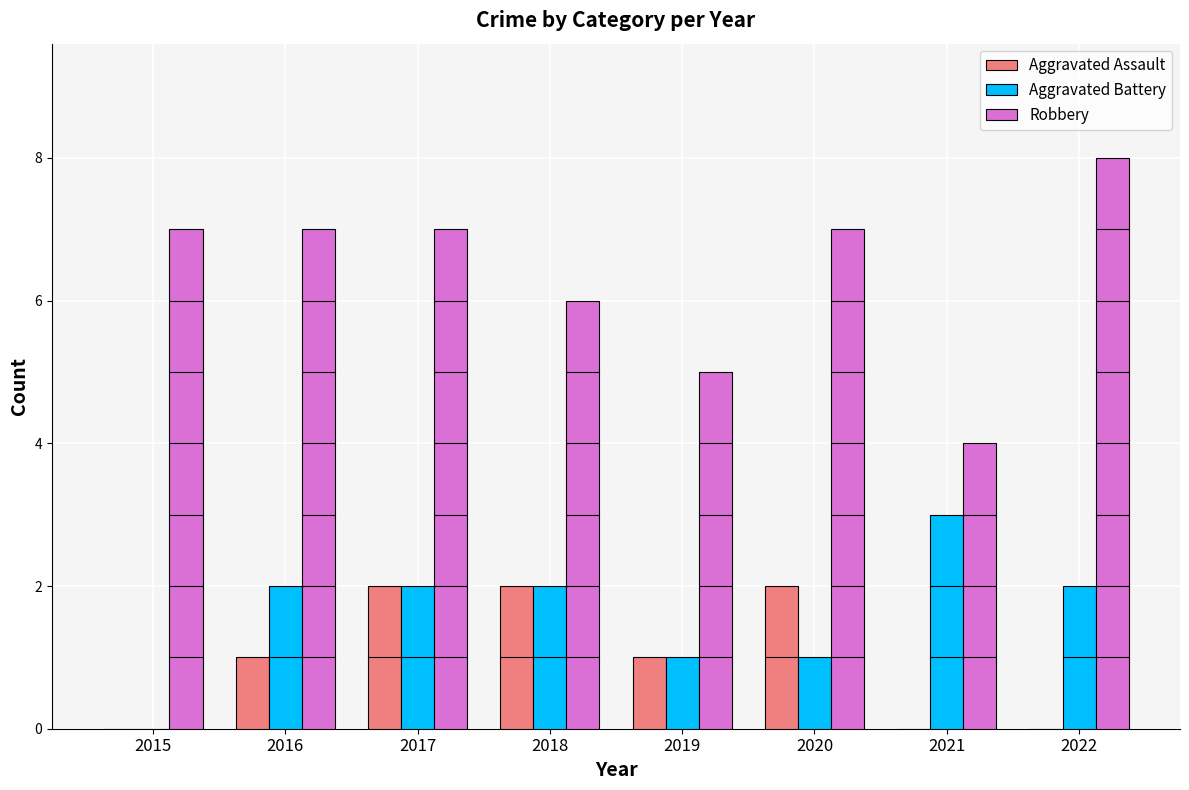

Is the value of Robbery at 2015 greater than the value of Aggravated Battery at 2018?

Yes